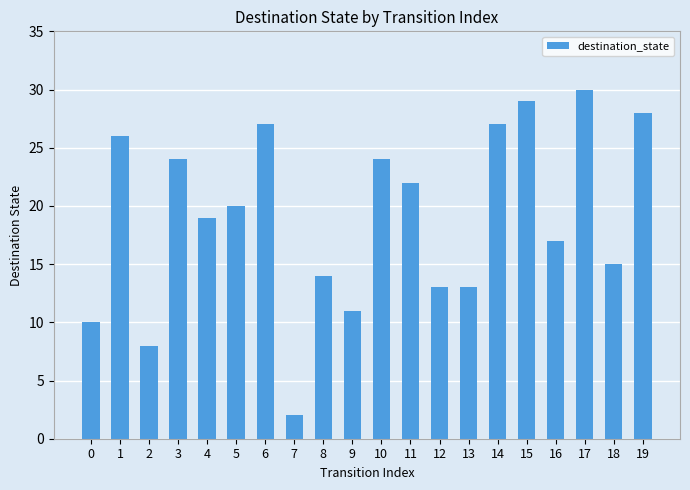

What is the greatest value displayed?

30